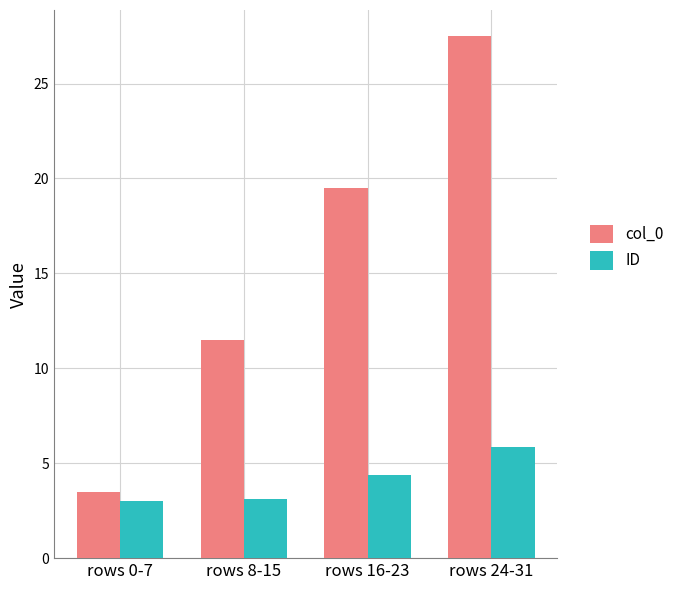

How many data points in ID are less than 4?

2